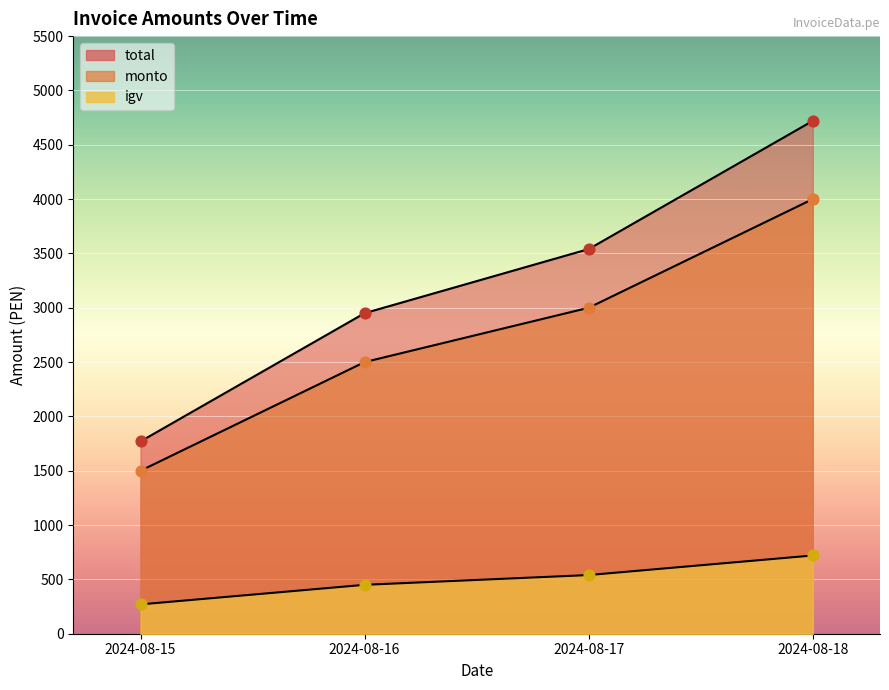

At which category is the sum across all series the highest?

2024-08-18